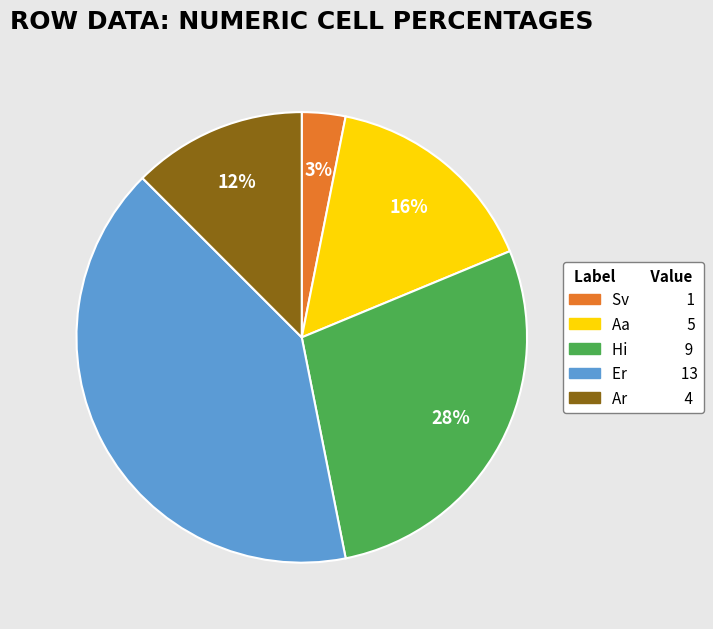

What percentage is the Hi 9 slice, to the nearest percent?

28%